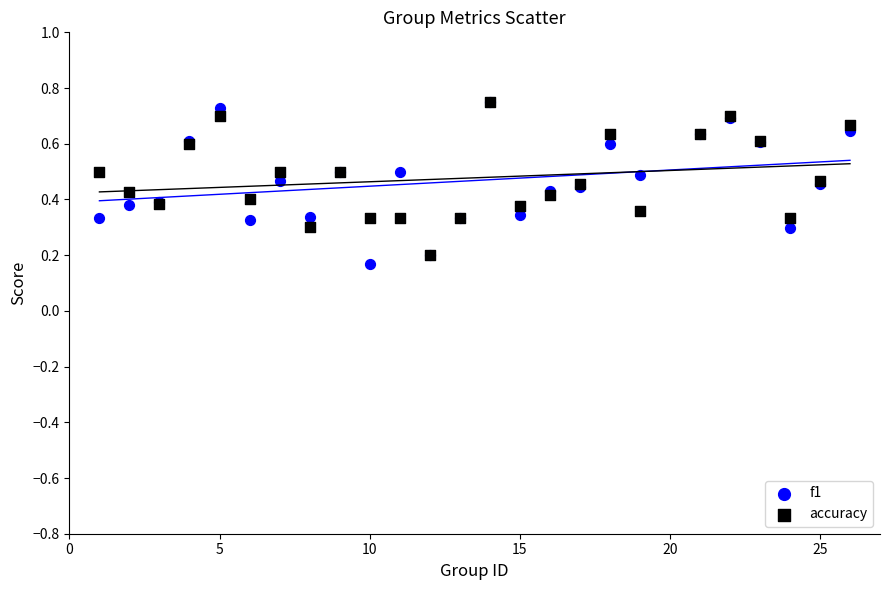

What are all the series names shown in the legend?

f1, accuracy